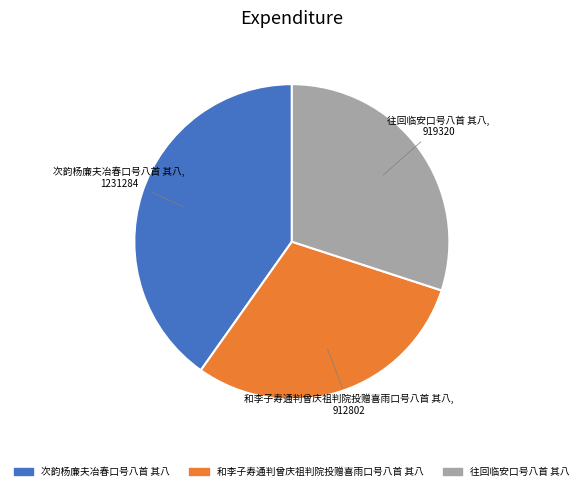

What is the largest slice in the pie chart?

次韵杨廉夫冶春口号八首 其八